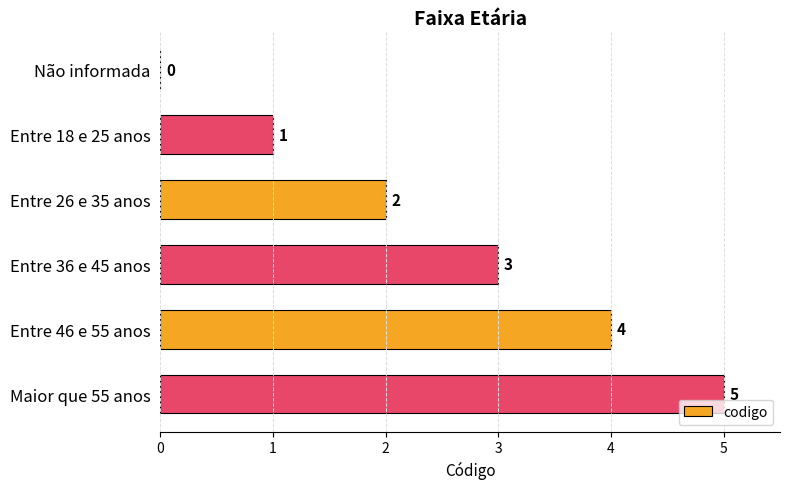

What is the sum of the values at Entre 36 e 45 anos and Não informada?

3